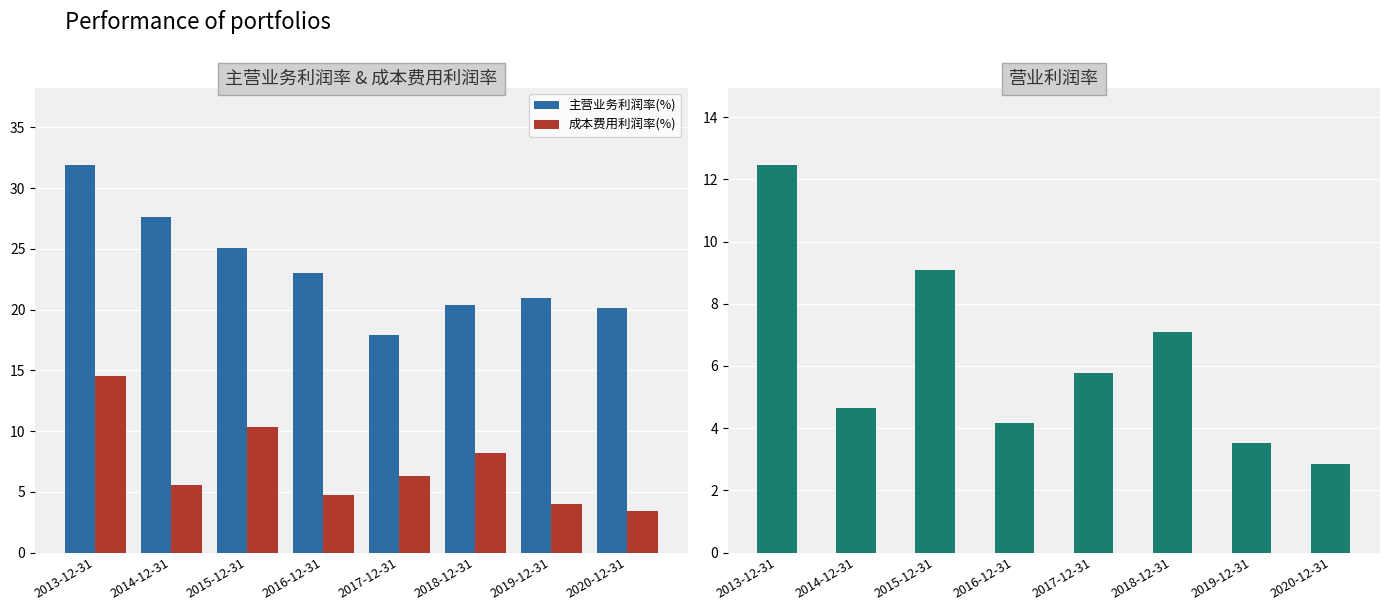

What is the value of the 成本费用利润率(%) bar at the 8th from the left?

3.4